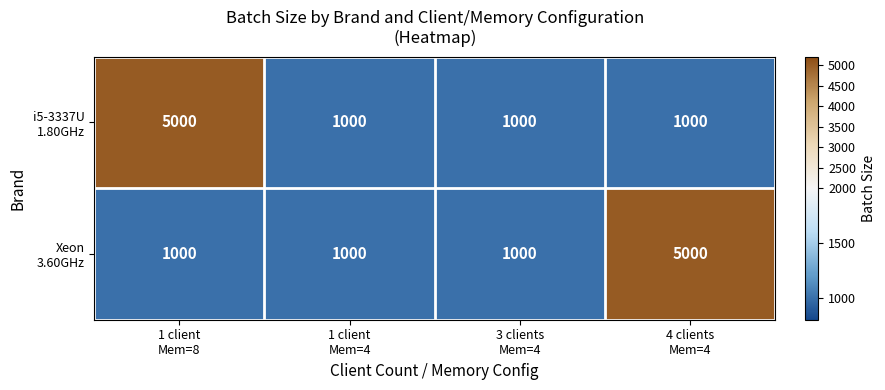

What is the maximum value shown in the chart?

5000